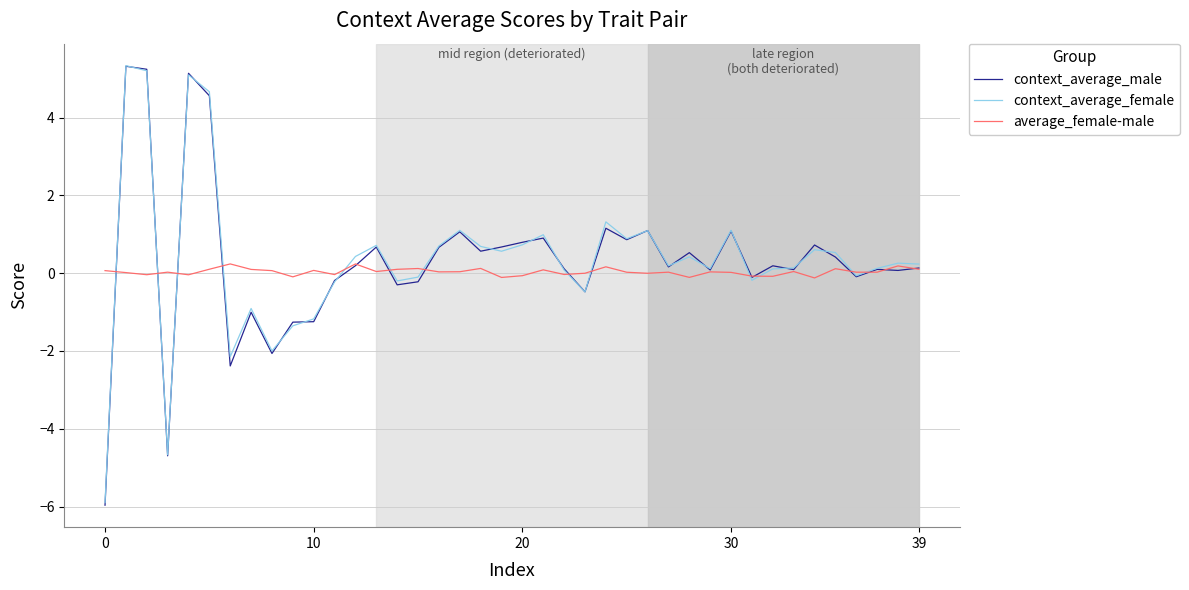

Which series has the widest spread of values?

context_average_male